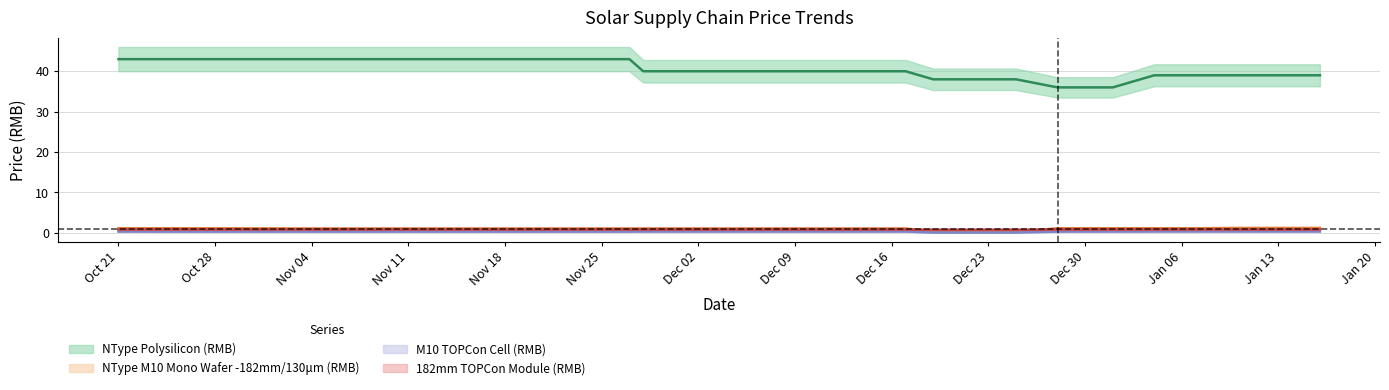

Reading left to right, what are all the values shown in this chart?

NType Polysilicon (RMB): 43.0	43.0	43.0	43.0	43.0	43.0	43.0	43.0	43.0	43.0	43.0	43.0	40.0	40.0	40.0	40.0	40.0	40.0	40.0	38.0	38.0	38.0	36.0	36.0	36.0	39.0	39.0	39.0	39.0	39.0
NType M10 Mono Wafer -182mm/130μm (RMB): 1.1	1.1	1.1	1.1	1.1	1.1	1.1	1.1	1.1	1.1	1.1	1.1	1.1	1.1	1.1	1.1	1.1	1.1	1.1	0.2	0.2	0.2	1.1	1.1	1.1	1.1	1.1	1.2	1.2	1.2
M10 TOPCon Cell (RMB): 0.3	0.3	0.3	0.3	0.3	0.3	0.3	0.3	0.3	0.3	0.3	0.3	0.3	0.3	0.3	0.3	0.3	0.3	0.3	0.0	0.0	0.0	0.3	0.3	0.3	0.3	0.3	0.3	0.3	0.3
182mm TOPCon Module (RMB): 0.8	0.8	0.8	0.8	0.8	0.8	0.8	0.8	0.8	0.8	0.8	0.8	0.8	0.8	0.8	0.8	0.8	0.8	0.8	0.7	0.7	0.7	0.8	0.8	0.8	0.8	0.8	0.8	0.8	0.8